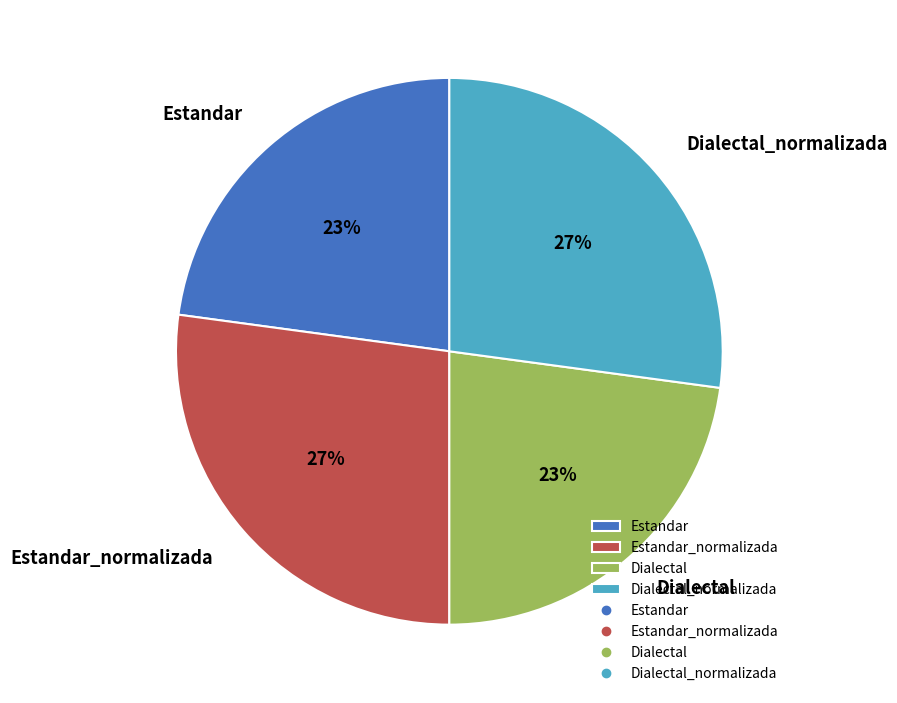

Is it true that Estandar_normalizada is 27% of the pie?

True